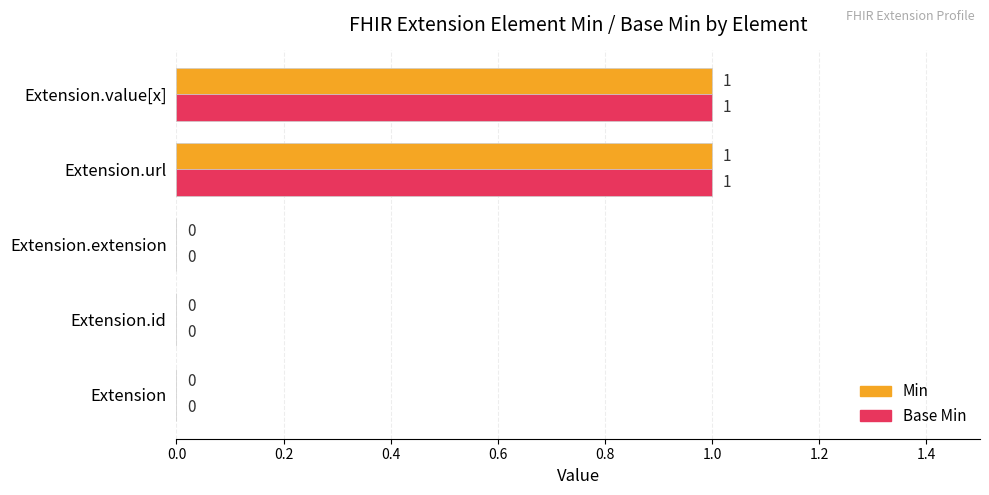

Is the value of Min at Extension.value[x] greater than the value of Base Min at Extension.extension?

Yes